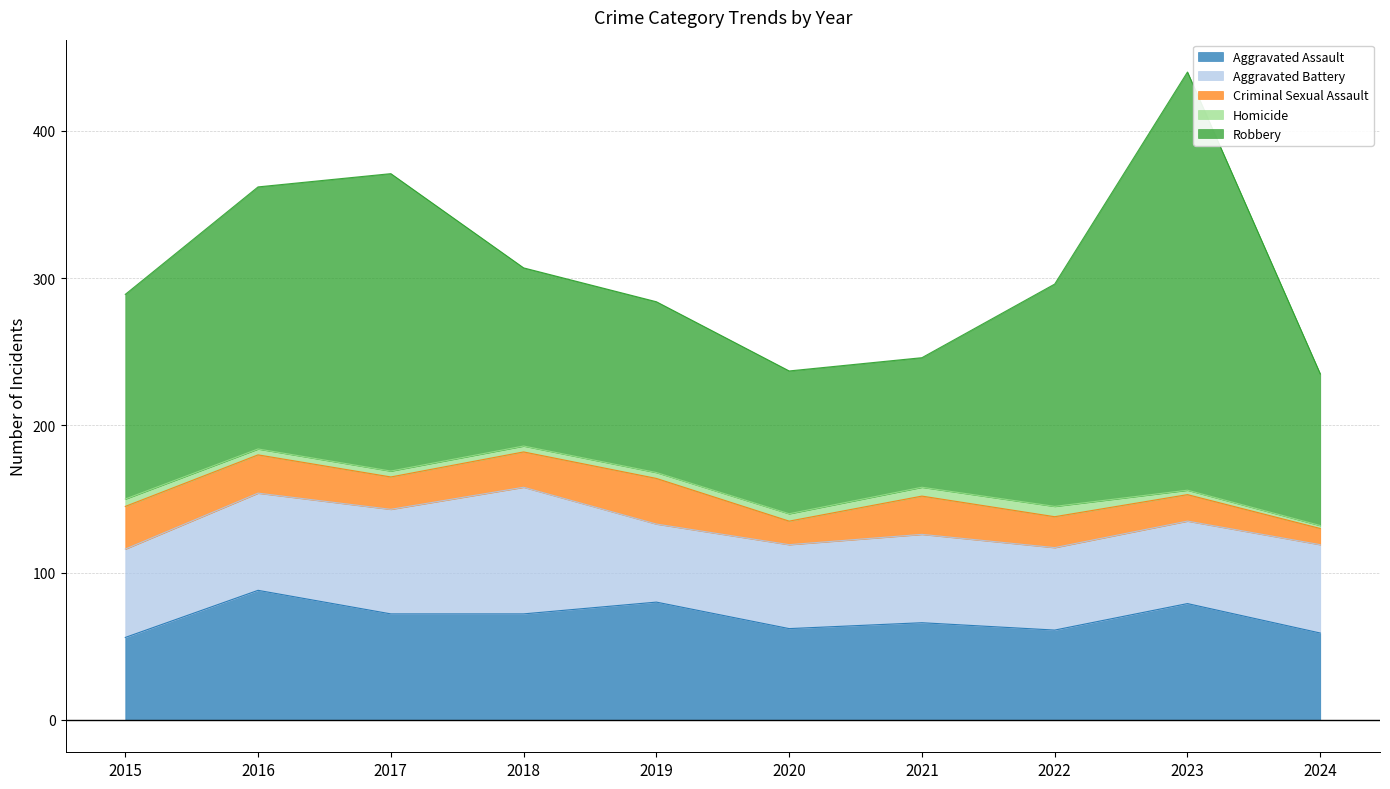

Reading right to left, transcribe all the data shown in this chart.

Aggravated Assault: 2024=59	2023=79	2022=61	2021=66	2020=62	2019=80	2018=72	2017=72	2016=88	2015=56
Aggravated Battery: 2024=60	2023=56	2022=56	2021=60	2020=57	2019=53	2018=86	2017=71	2016=66	2015=60
Criminal Sexual Assault: 2024=11	2023=18	2022=21	2021=26	2020=16	2019=31	2018=24	2017=22	2016=26	2015=29
Homicide: 2024=2	2023=3	2022=7	2021=6	2020=5	2019=4	2018=4	2017=4	2016=4	2015=5
Robbery: 2024=103	2023=284	2022=151	2021=88	2020=97	2019=116	2018=121	2017=202	2016=178	2015=139